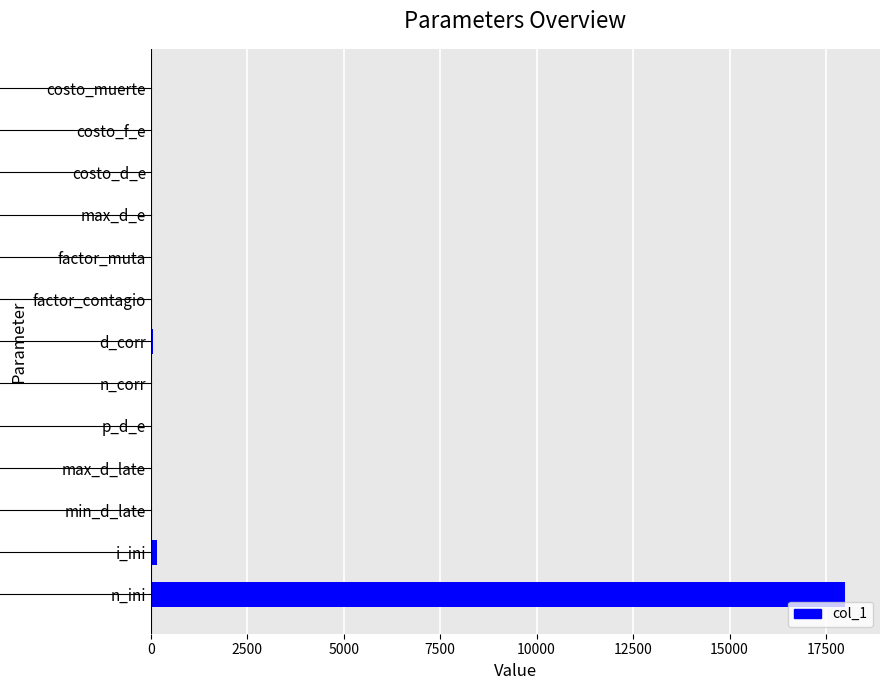

What is the sum of all values?

18260.3